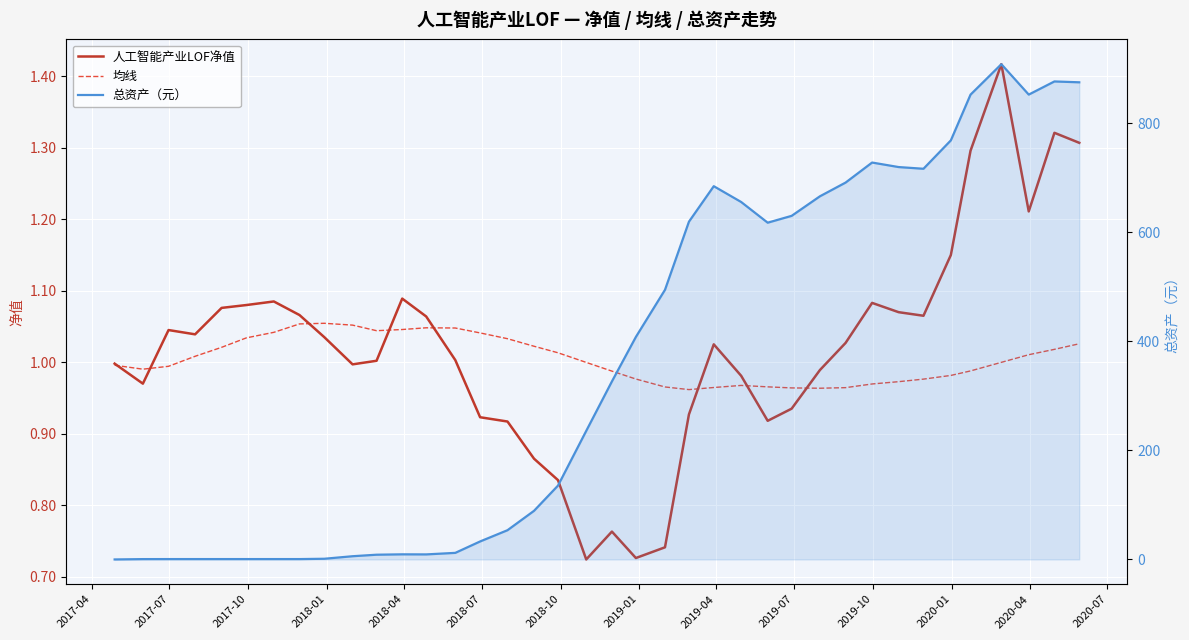

After their last crossing, which series has the higher values: 均线 or 人工智能产业LOF净值?

人工智能产业LOF净值